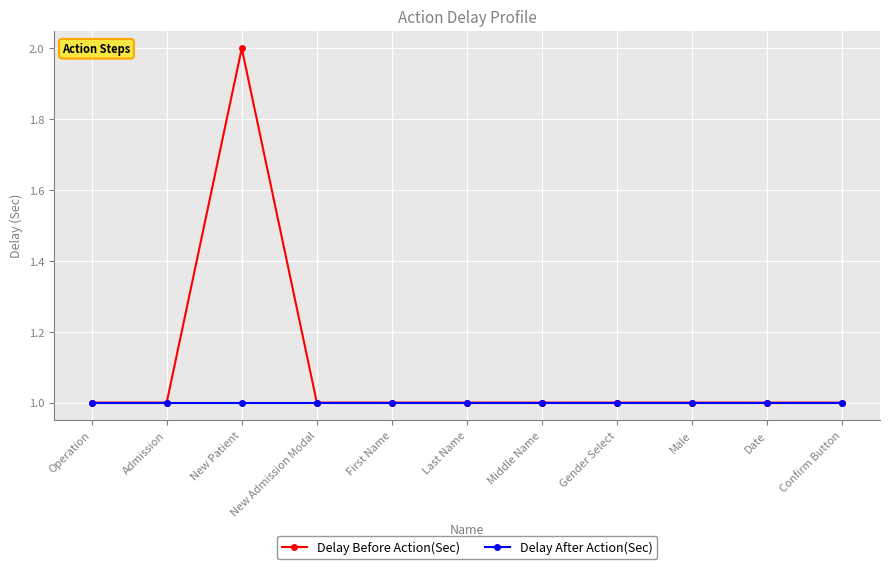

What is the sum of the Delay After Action(Sec) values at Last Name and Male?

2